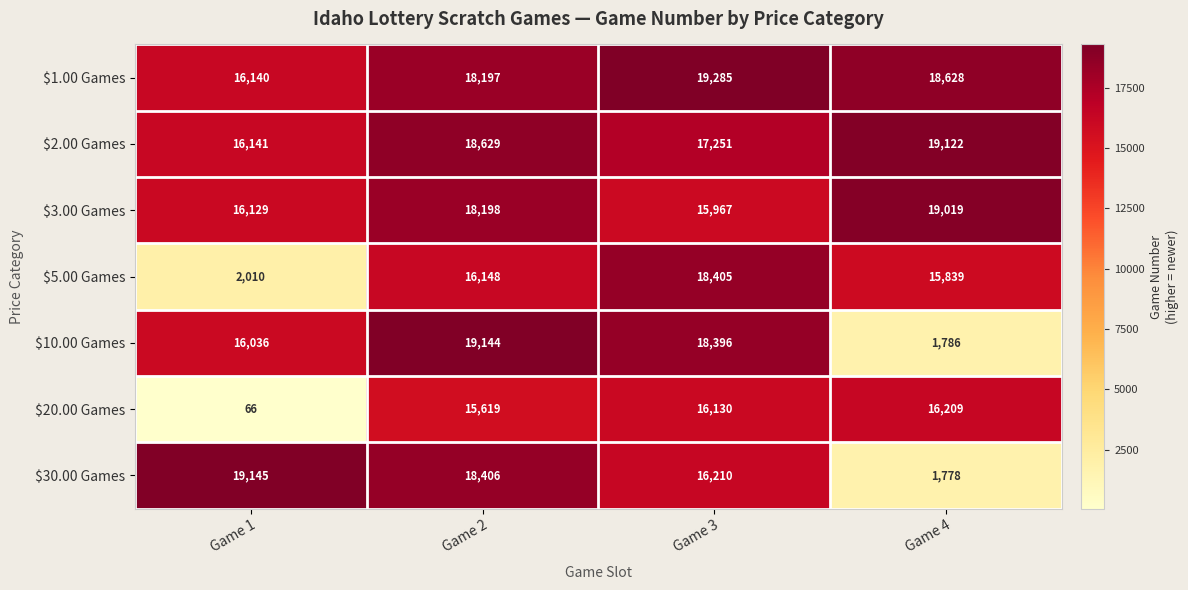

Reading left to right, transcribe all the data shown in this chart.

$1.00 Games: 16140	18197	19285	18628
$2.00 Games: 16141	18629	17251	19122
$3.00 Games: 16129	18198	15967	19019
$5.00 Games: 2010	16148	18405	15839
$10.00 Games: 16036	19144	18396	1786
$20.00 Games: 66	15619	16130	16209
$30.00 Games: 19145	18406	16210	1778